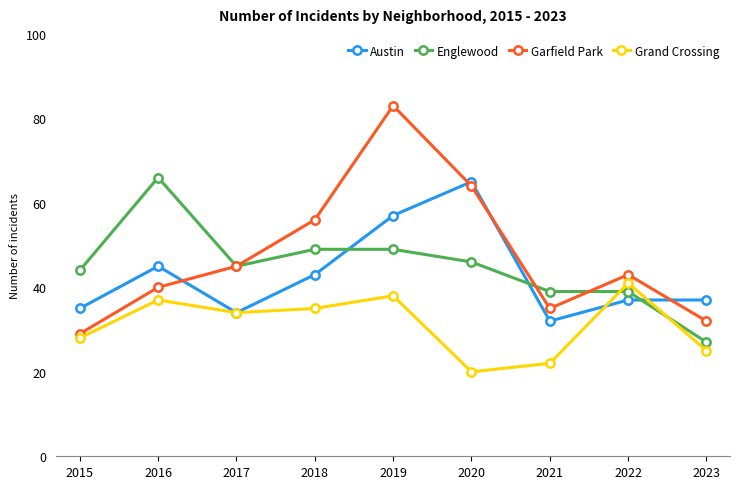

What is the greatest value displayed?

83